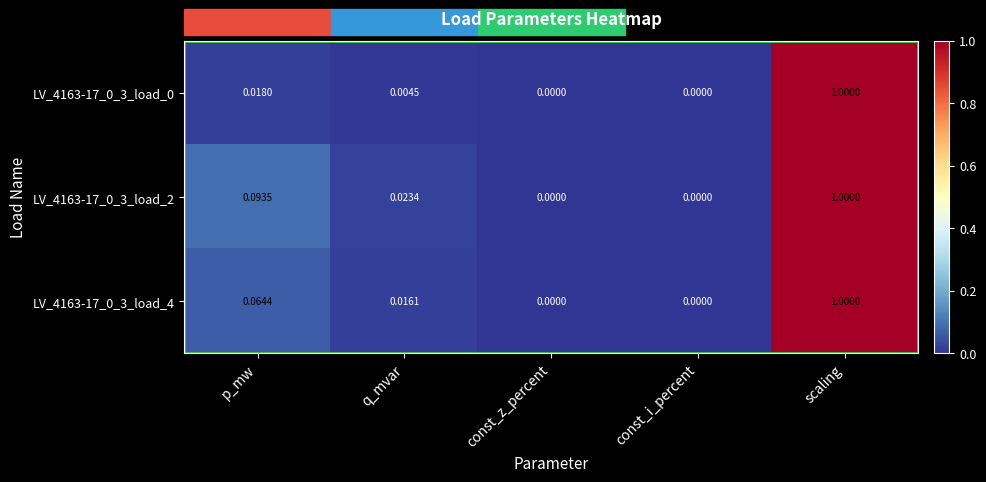

Is the value of LV_4163-17_0_3_load_4 at const_z_percent greater than the value of LV_4163-17_0_3_load_0 at scaling?

No